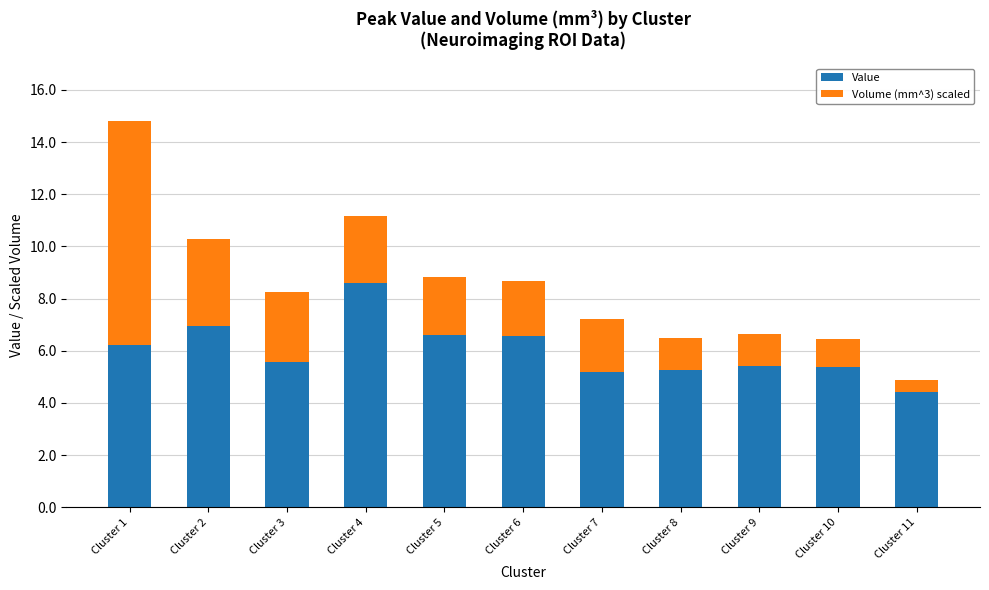

The Value series shows 8.6 at Cluster 4. True or false?

True